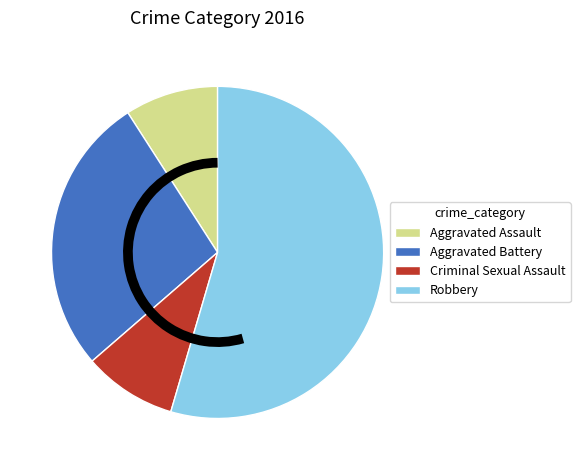

Which has a higher value, Aggravated Assault or Aggravated Battery?

Aggravated Battery